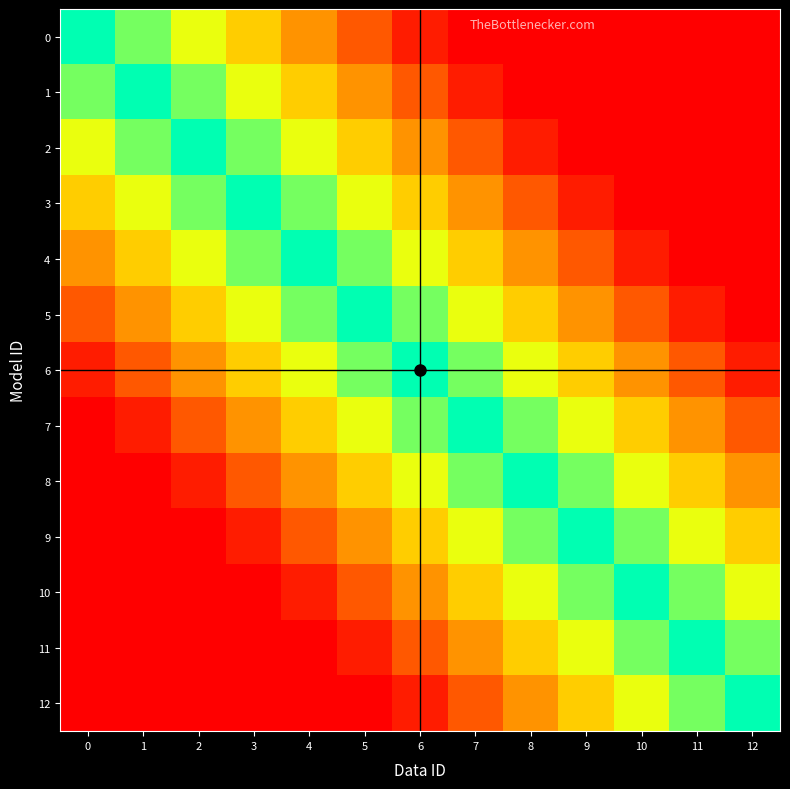

Which series has the widest spread of values?

row_0